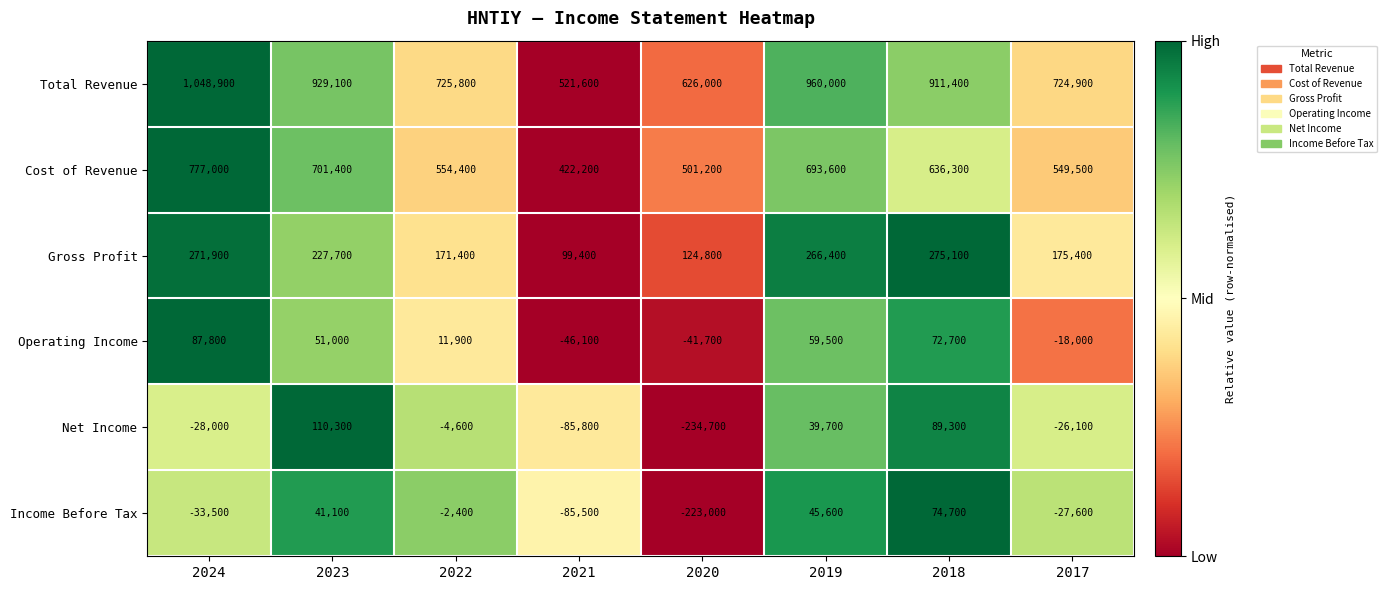

The Total Revenue series shows 911400 at 2018. True or false?

True